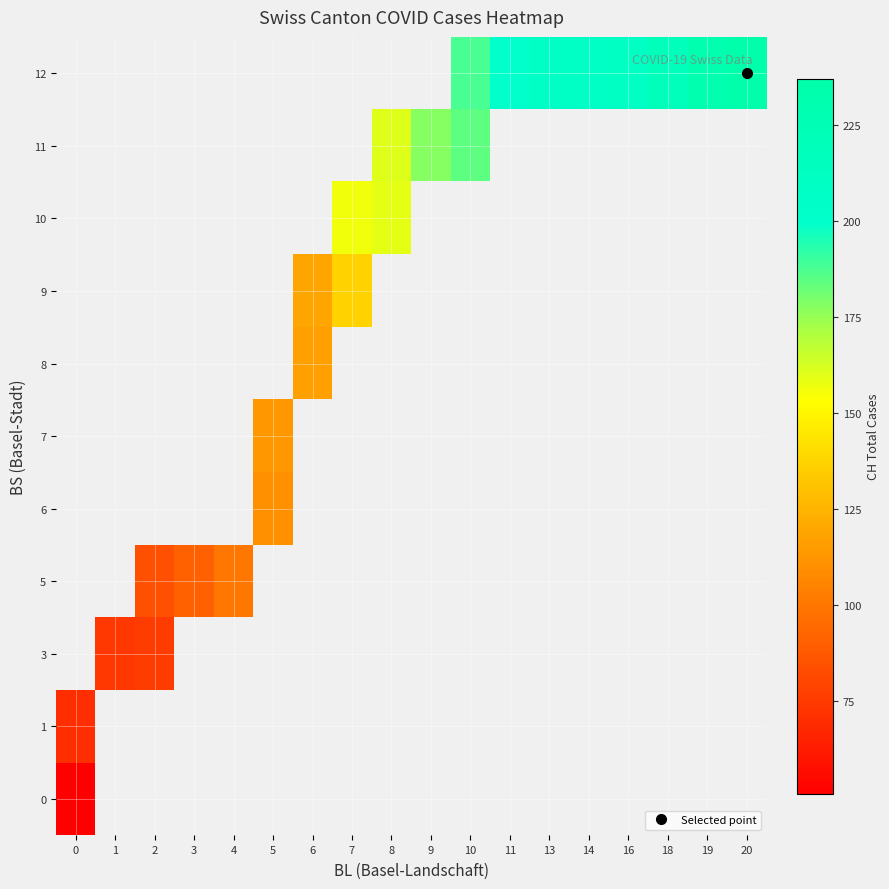

Rank the series by their average value, from lowest to highest.

0, 1, 3, 5, 6, 7, 8, 9, 10, 11, 12